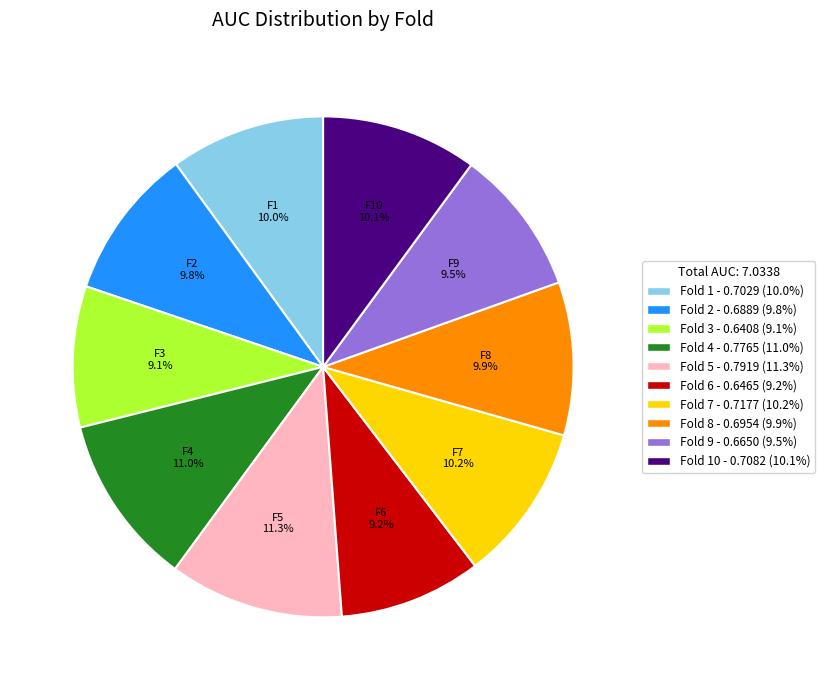

Is Fold 2 - 0.6889 (9.8%) the majority of the pie?

No